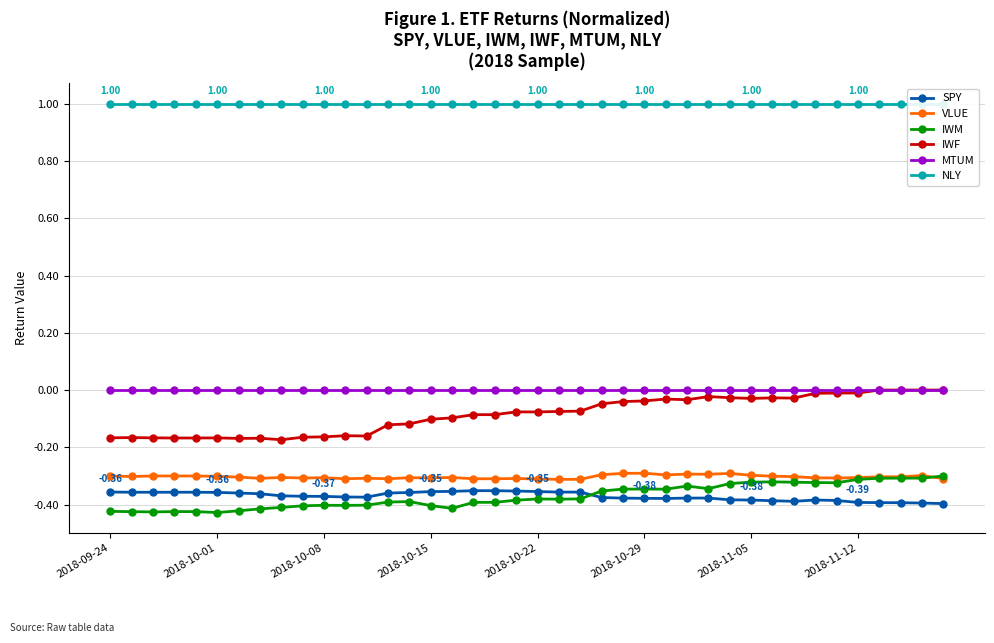

True or false: IWF and SPY intersect in this chart.

False